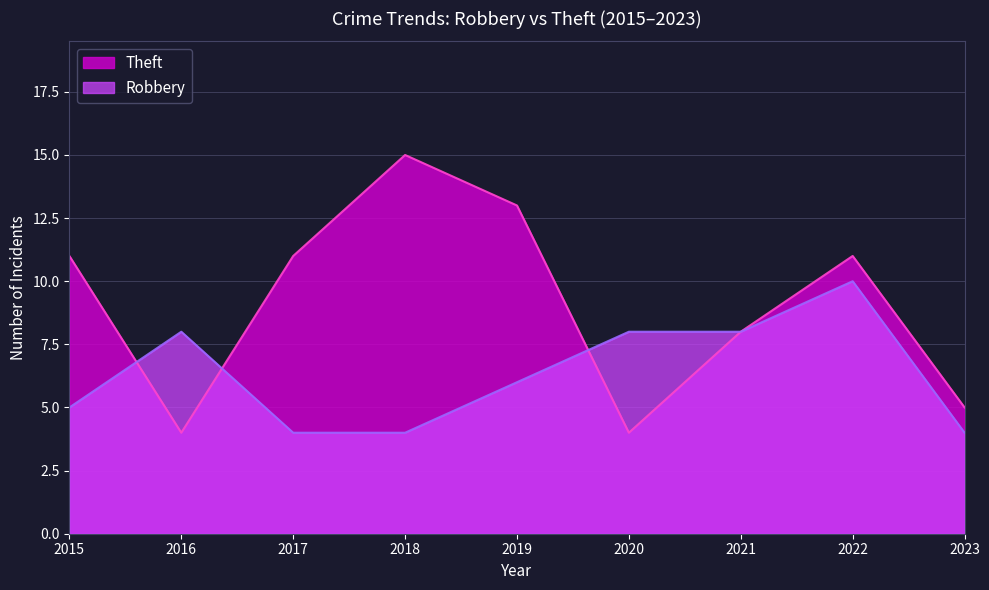

Which series has the largest range (max minus min)?

Theft